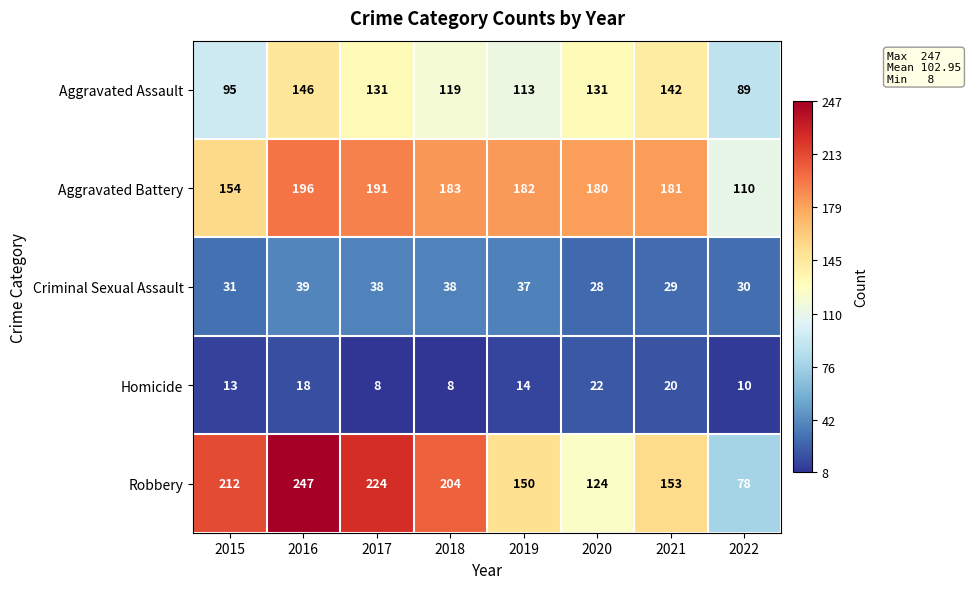

At how many categories does at least one series exceed 62?

8